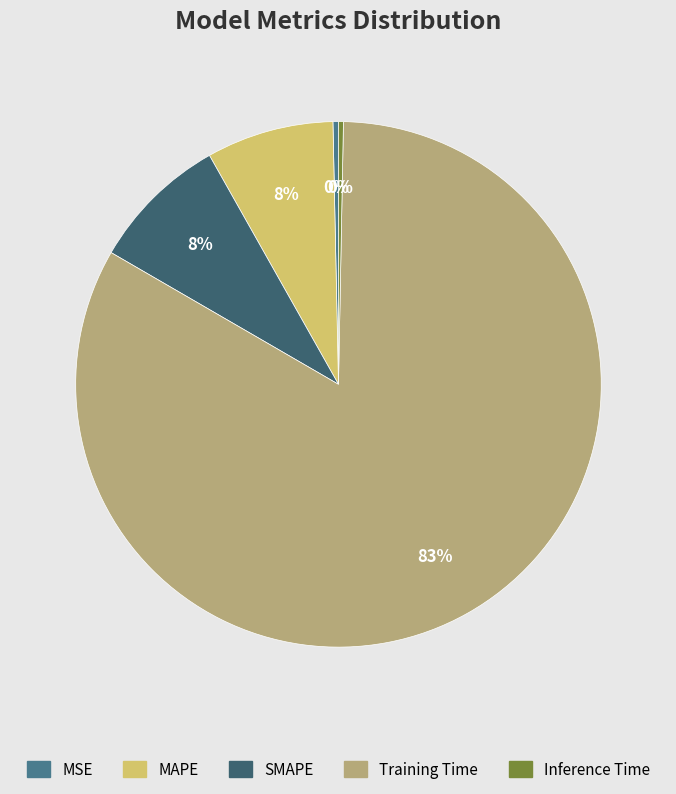

What is the smallest slice in the pie chart?

Inference Time